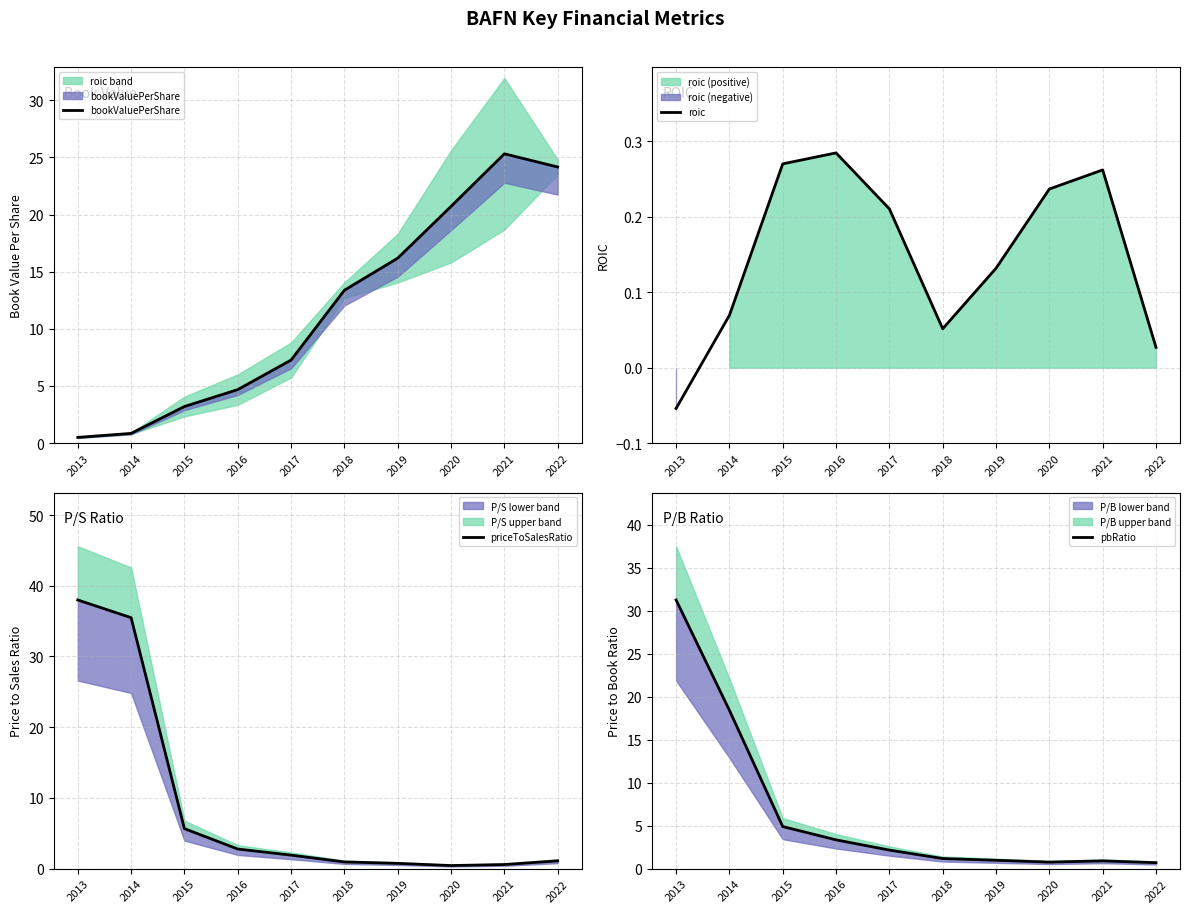

At how many categories does at least one series exceed 7?

8